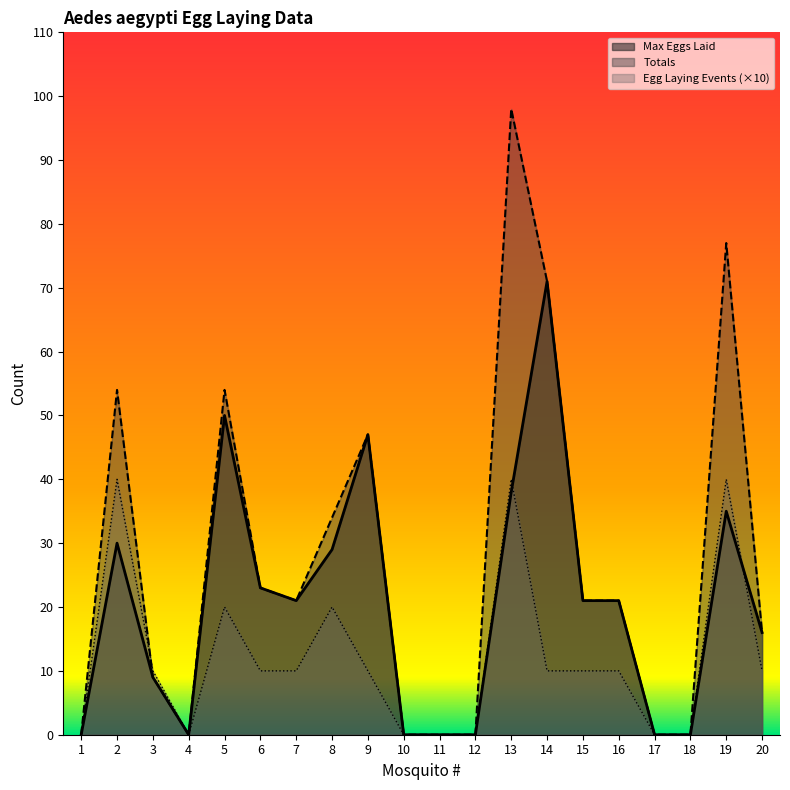

List the series in order of their peak value, lowest first.

Egg Laying Events (×10), Max Eggs Laid, Totals